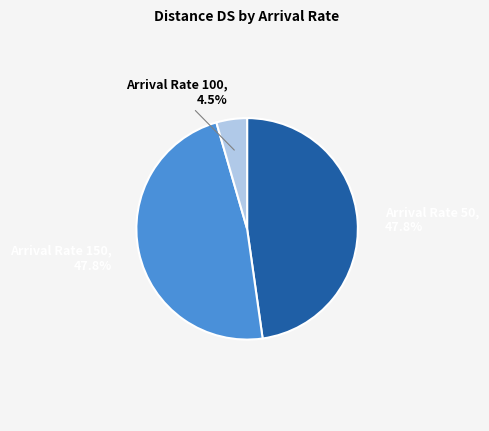

Between Arrival Rate 100 and Arrival Rate 150, which is larger?

Arrival Rate 150